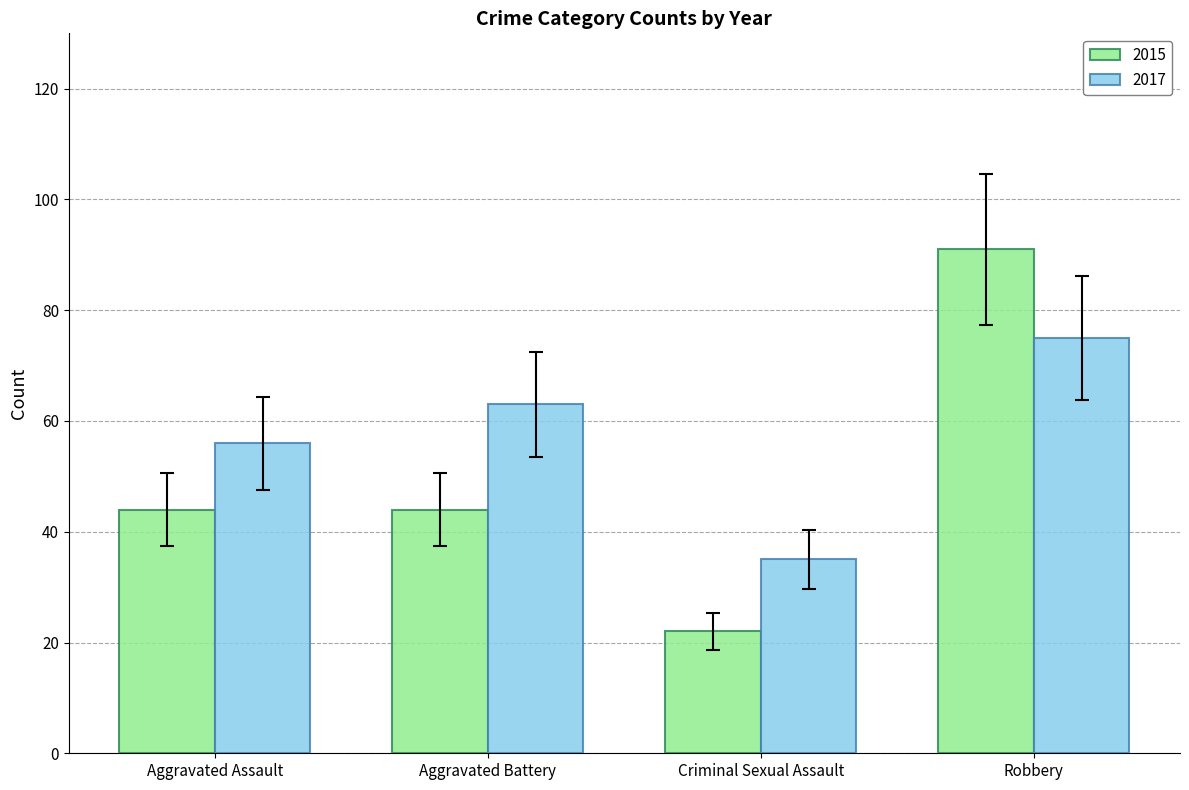

Rank the series at Robbery from lowest to highest value.

2017, 2015